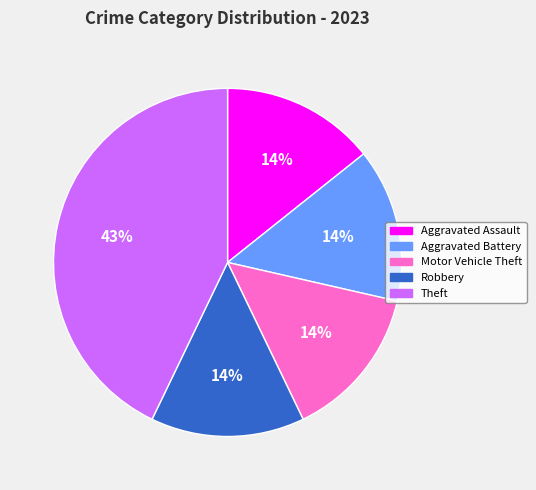

Do Theft and Robbery together represent more than half of the pie?

Yes